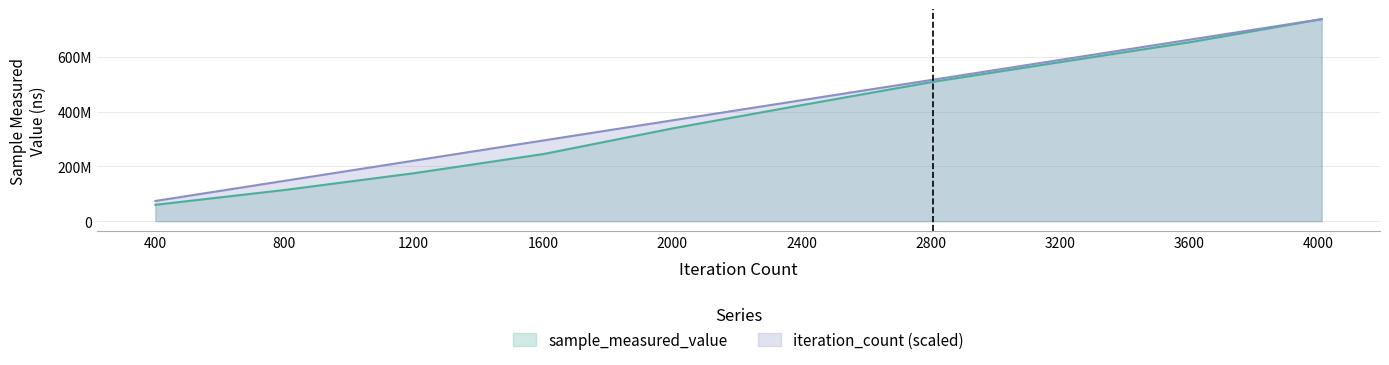

What are all the series names shown in the legend?

sample_measured_value, iteration_count (scaled)